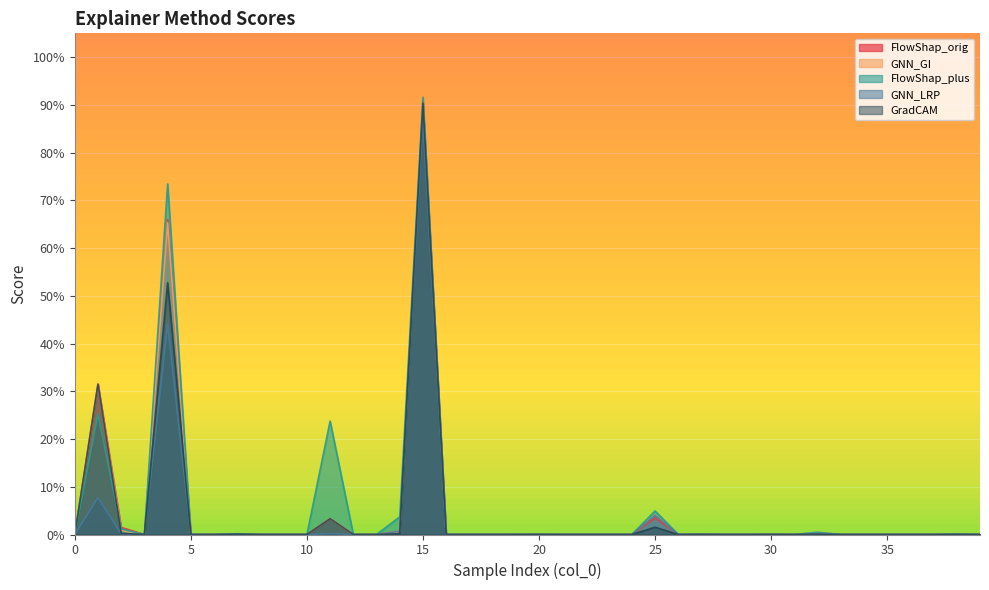

What are all the series names shown in the legend?

FlowShap_orig, GNN_GI, FlowShap_plus, GNN_LRP, GradCAM